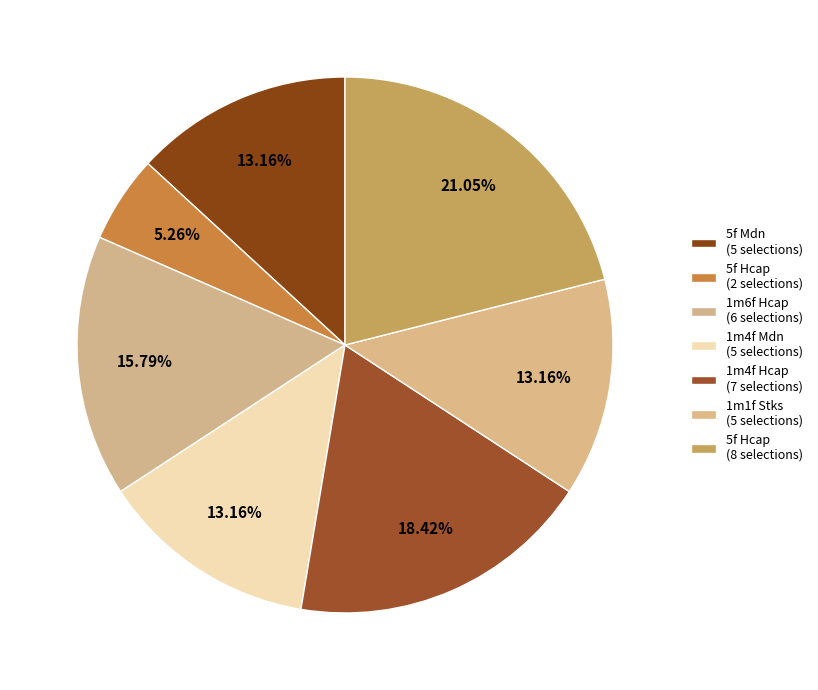

Count the number of slices in the pie.

7